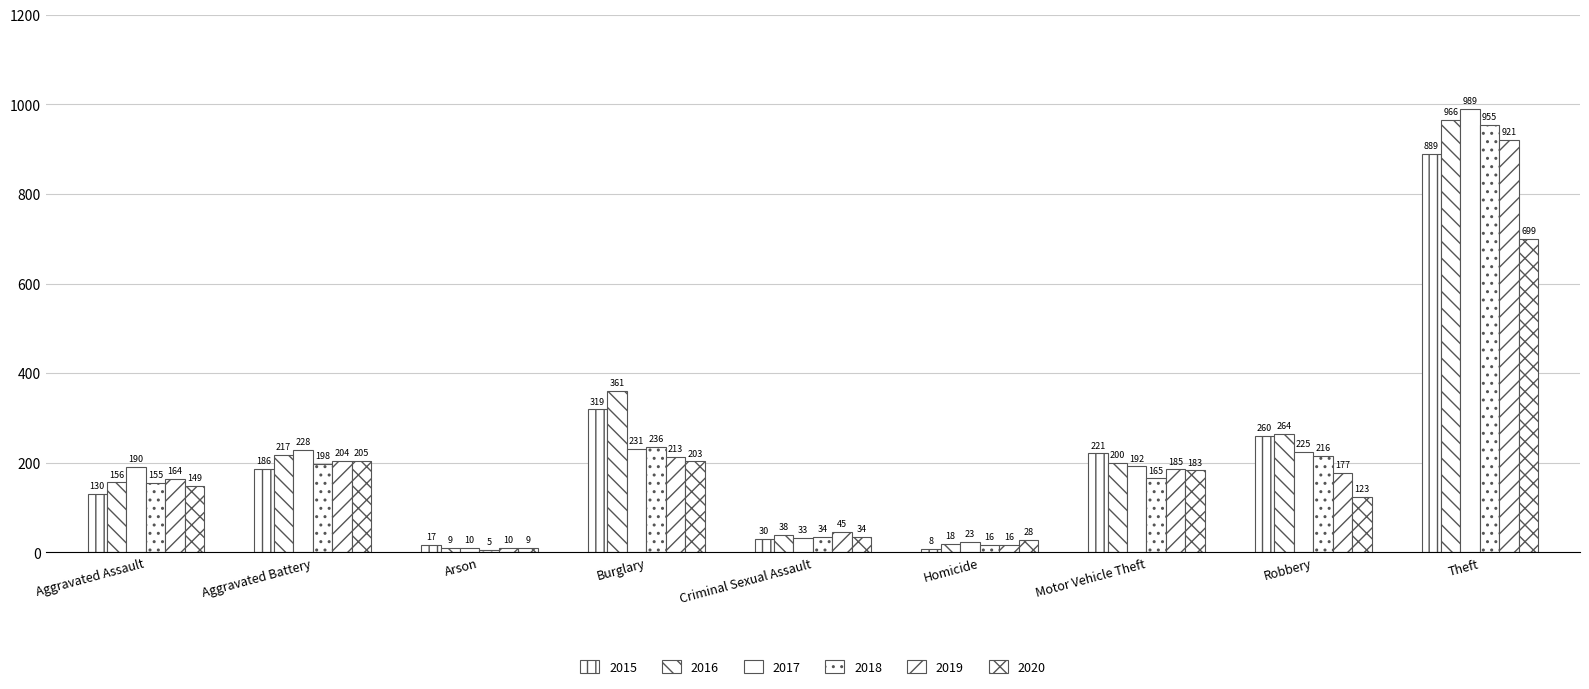

How many series are shown in this chart?

6